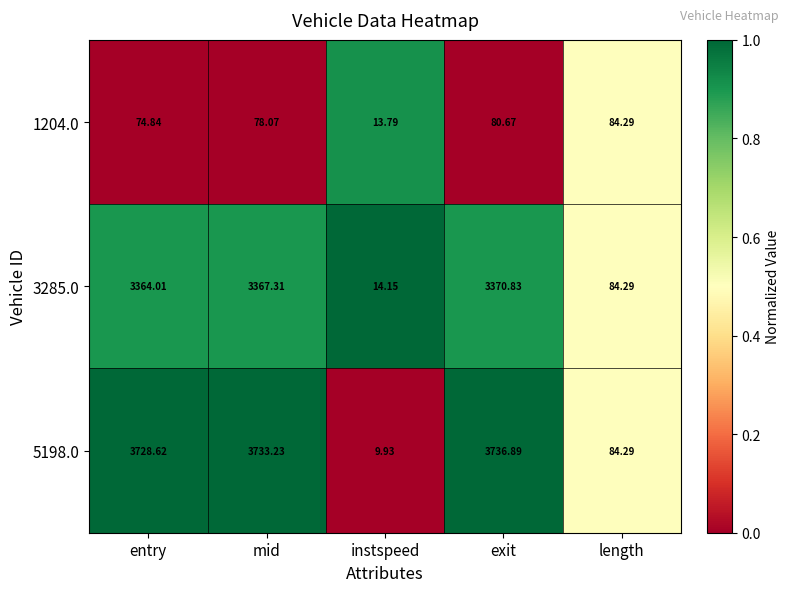

Is the value of 1204.0 at mid greater than the value of 3285.0 at length?

No